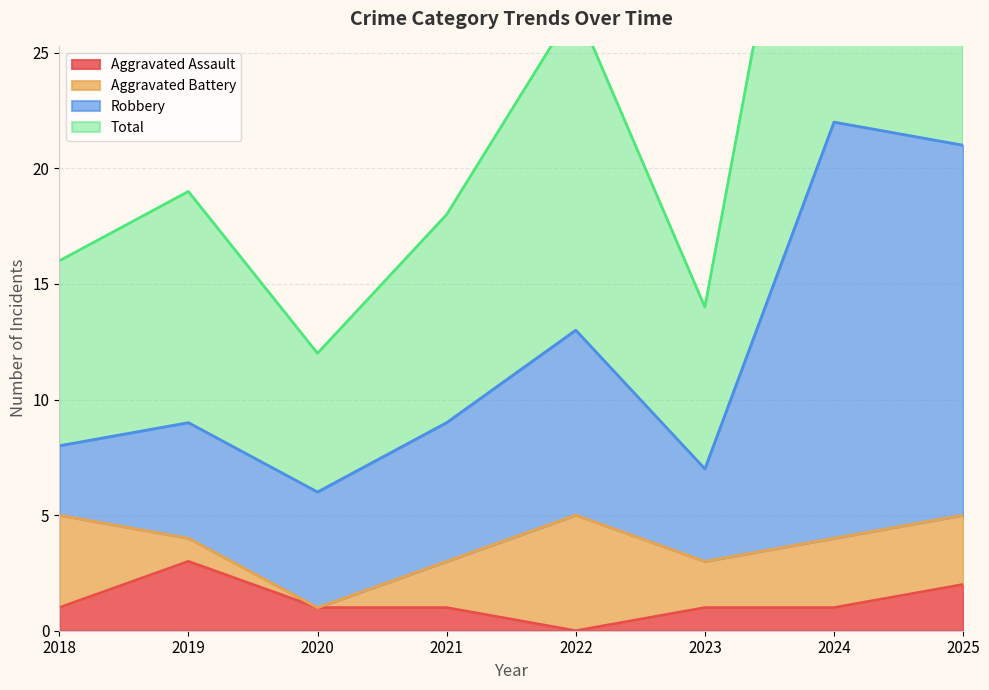

True or false: Aggravated Assault and Total cross at least once.

False